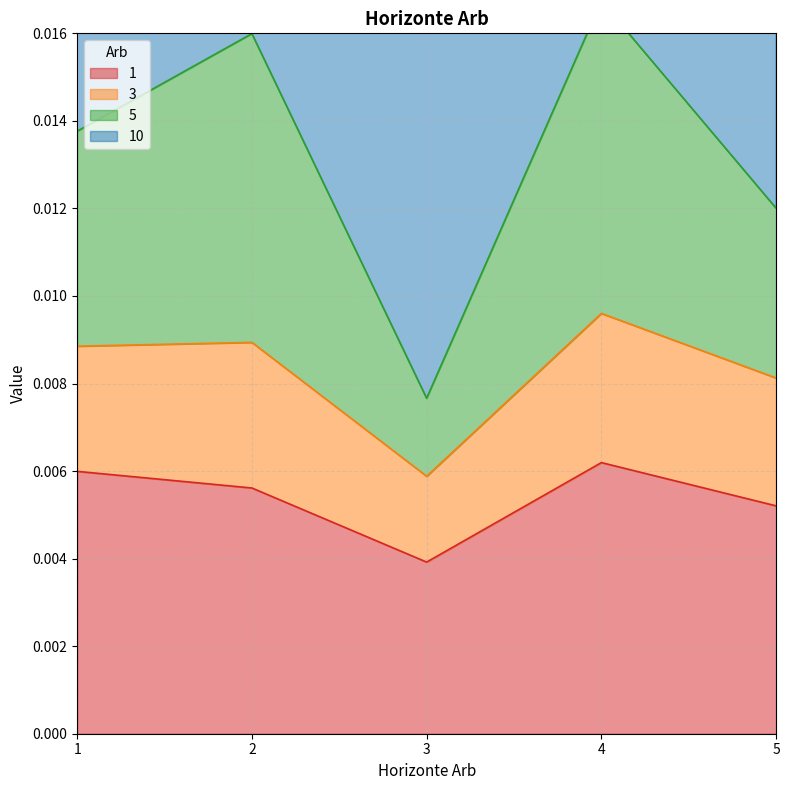

Is the value of 1 at 5 greater than the value of 5 at 1?

No